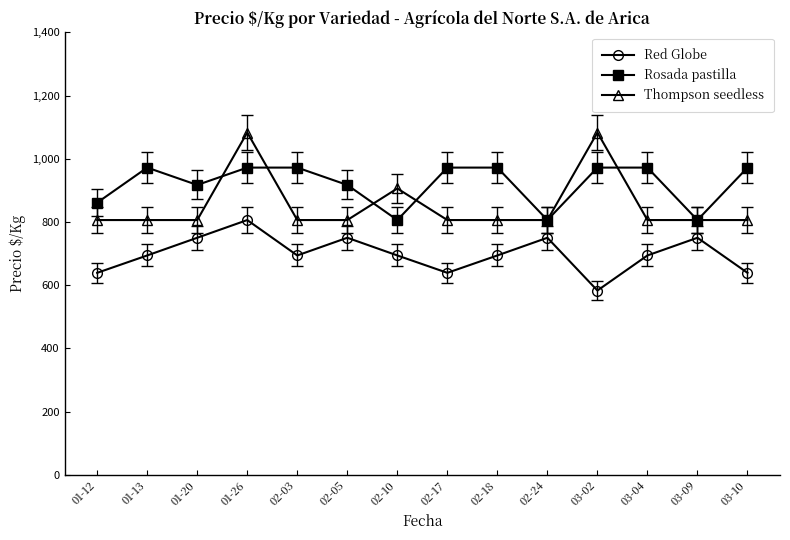

What is the sum of all Red Globe values?

9776